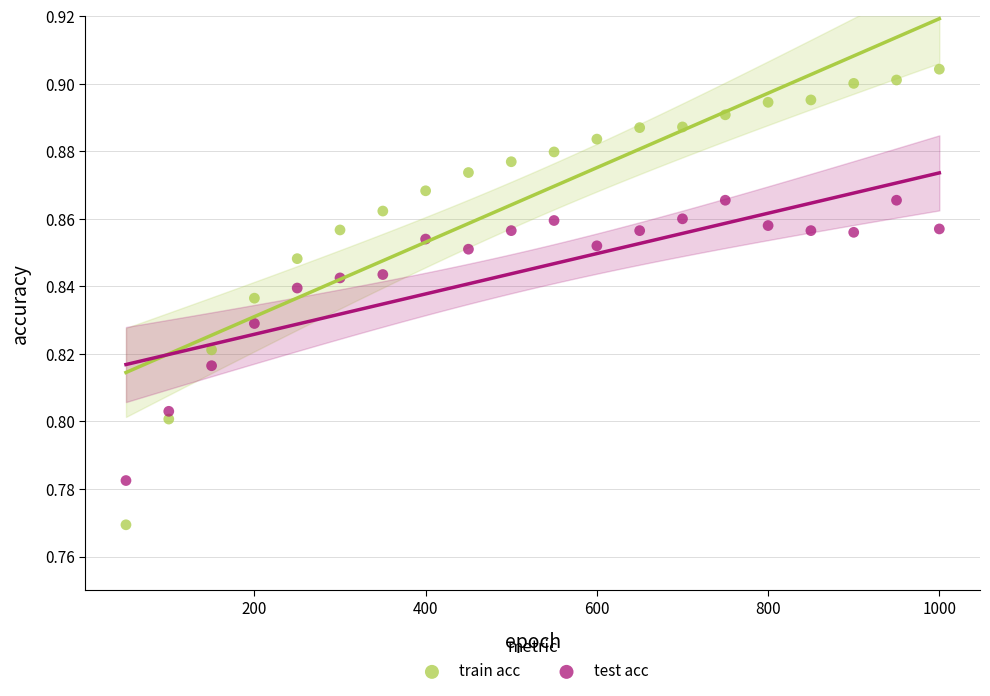

Across all data points, what is the range of X values (max minus min)?

950.0